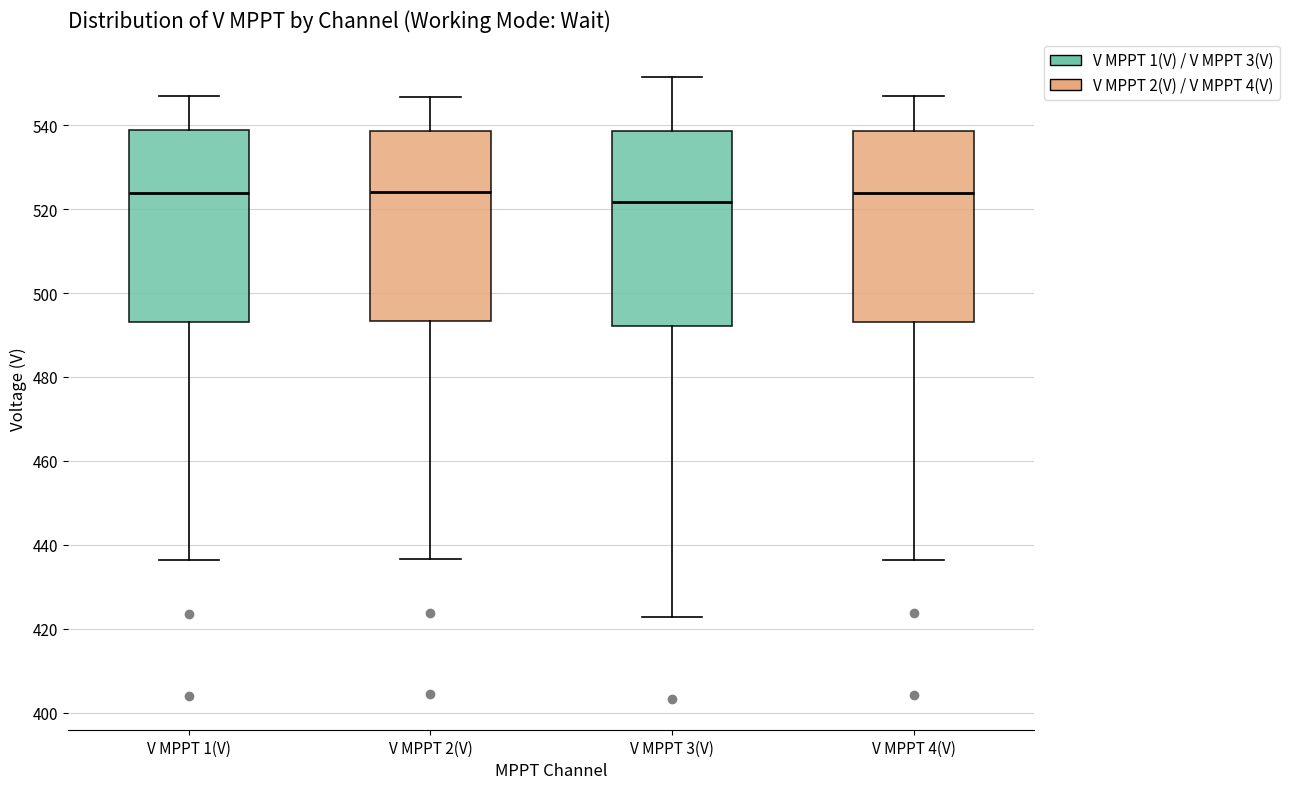

Reading left to right, transcribe this box plot: for each box, give where its median line is, the range the box spans, and where its two whiskers end, as read against the y-axis. The values are not printed on the chart, so give them approximately, as read against the axis.

V MPPT 1(V): median 524, box 494 to 538, whiskers 436 to 548
V MPPT 2(V): median 524, box 494 to 538, whiskers 436 to 546
V MPPT 3(V): median 522, box 492 to 538, whiskers 422 to 552
V MPPT 4(V): median 524, box 494 to 538, whiskers 436 to 546